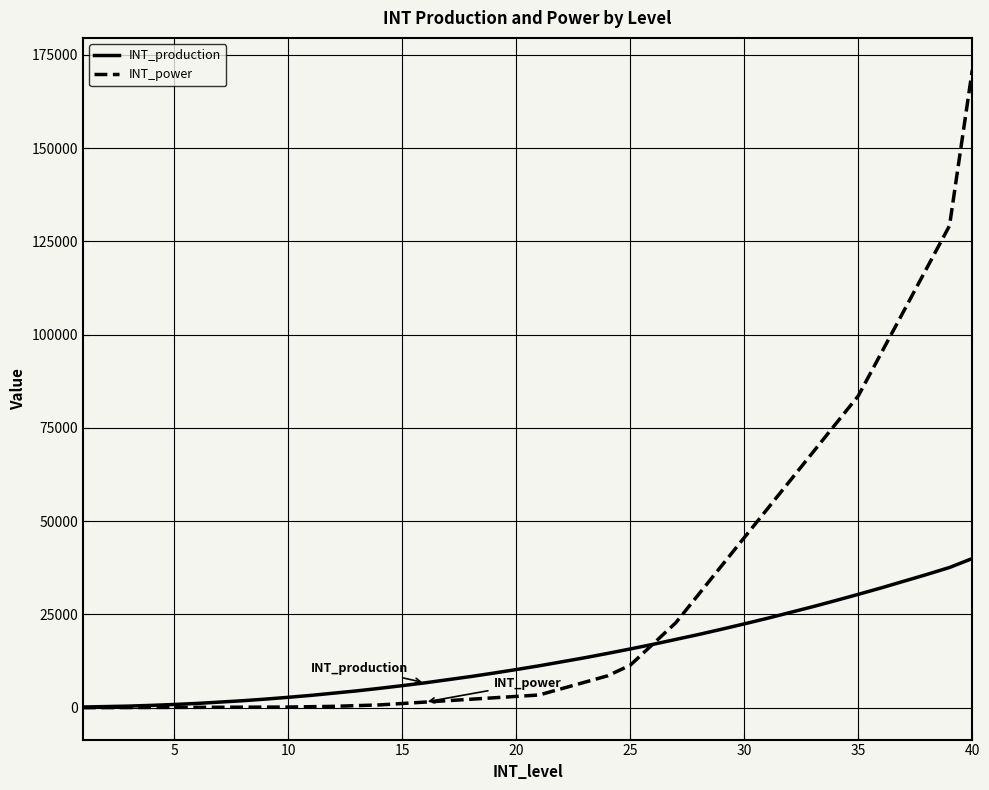

True or false: INT_production and INT_power cross at least once.

True